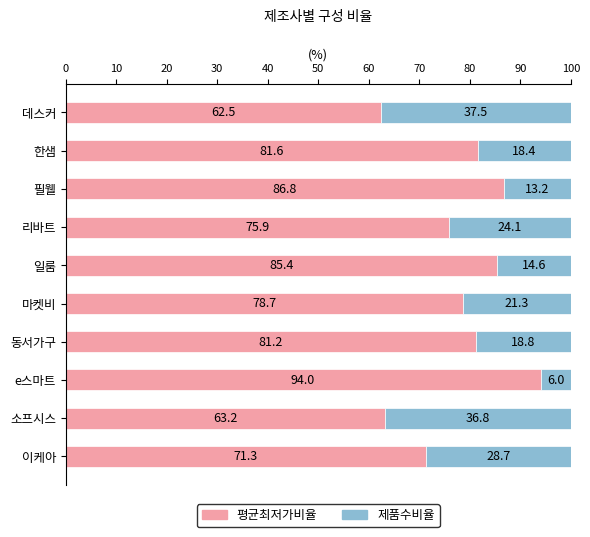

What is the total value across all series at 필웰?

100.0